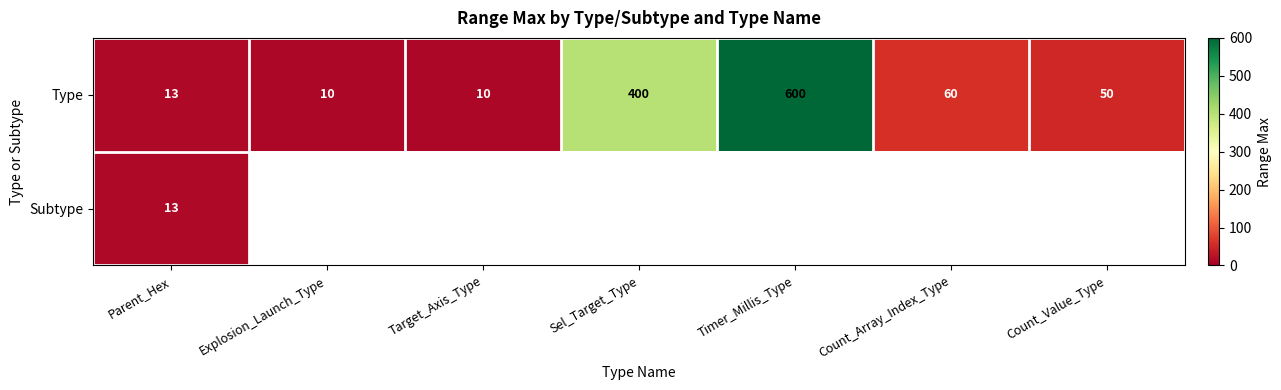

What is the sum of the Type values at Count_Array_Index_Type and Sel_Target_Type?

460